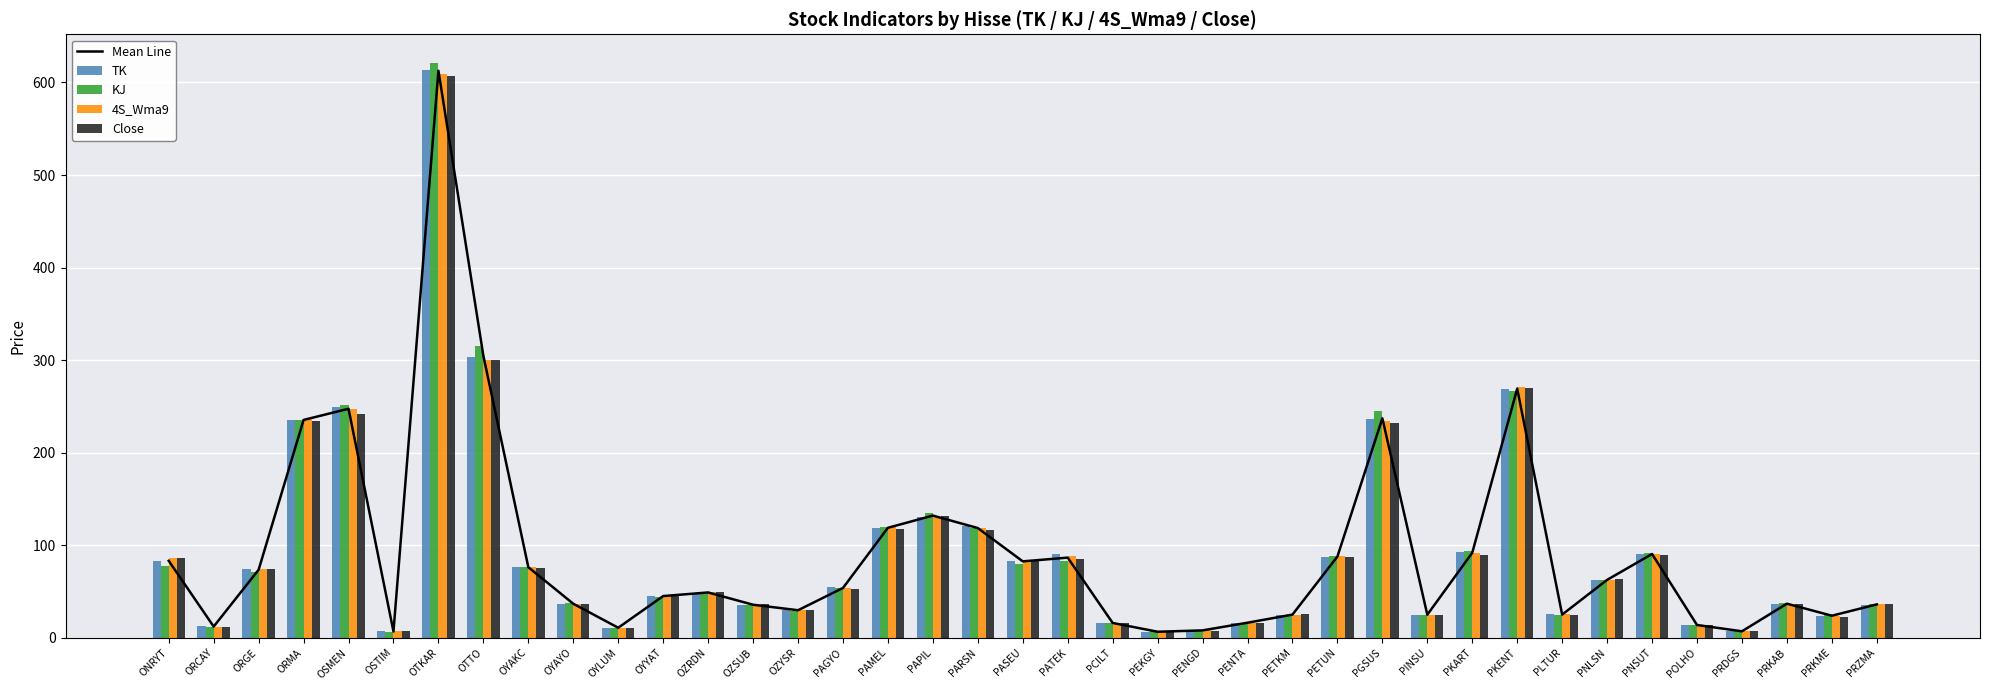

Count the number of categories in the chart.

39